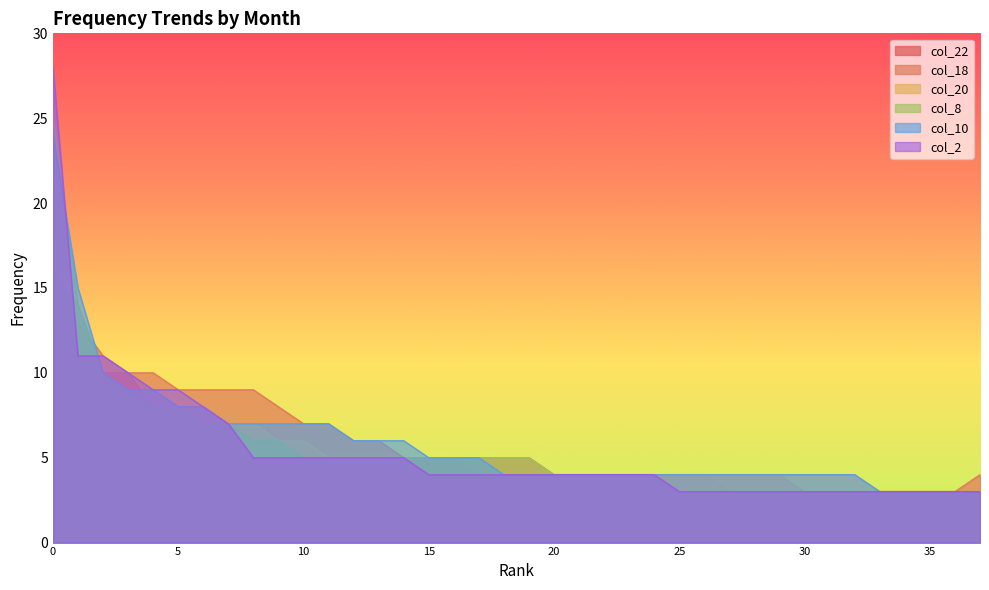

What is the greatest value displayed?

28